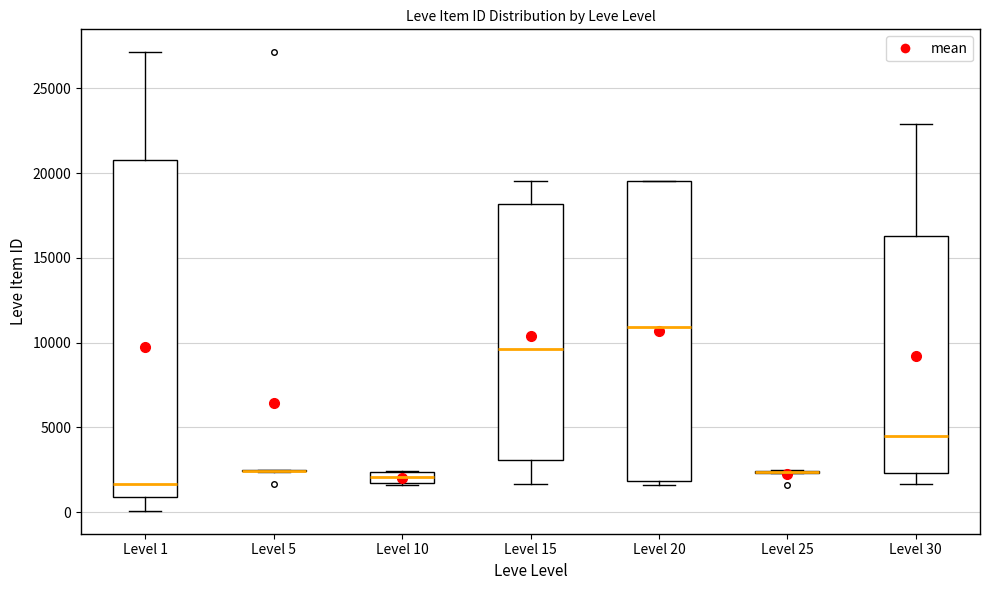

Which box is the tallest, from its lower edge to its upper edge?

Level 1